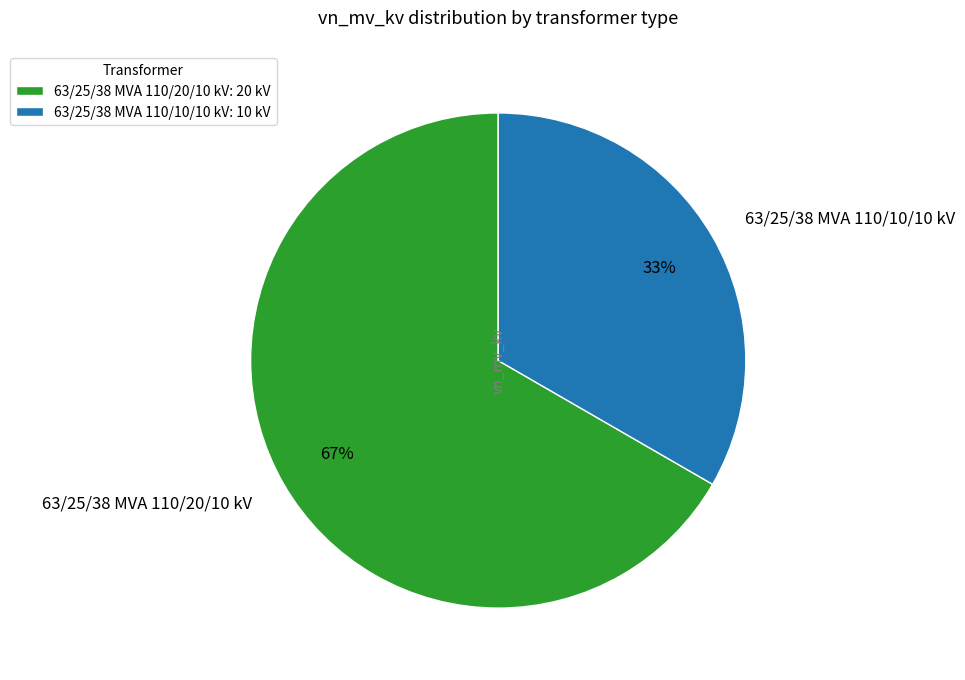

Do 63/25/38 MVA 110/10/10 kV and 63/25/38 MVA 110/20/10 kV together represent more than half of the pie?

Yes